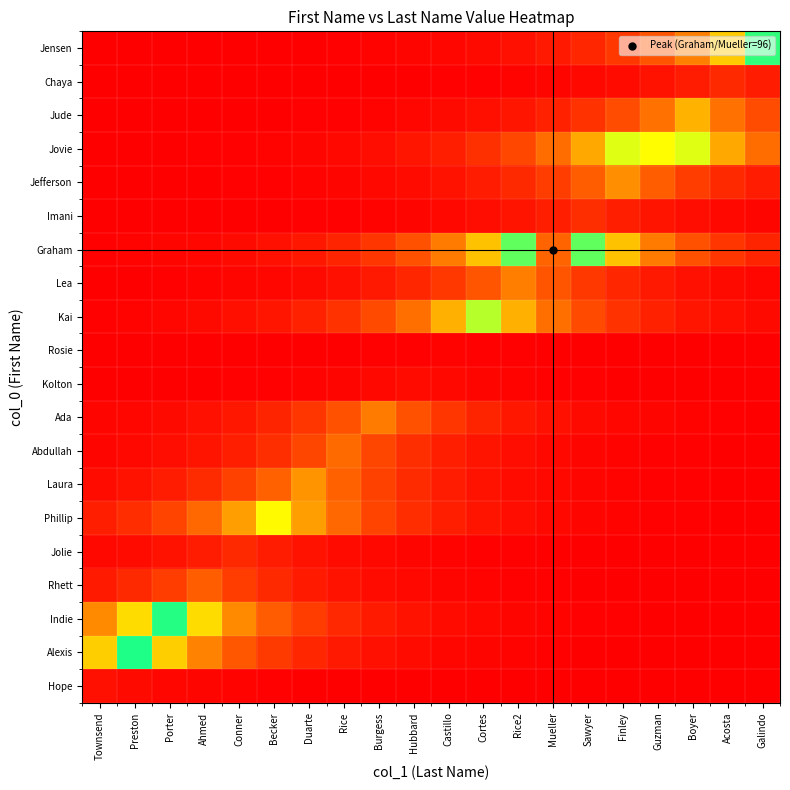

Reading right to left, what are all the values shown in this chart?

Hope: Galindo=0.0	Acosta=0.0	Boyer=0.0	Guzman=0.0	Finley=0.0	Sawyer=0.0	Mueller=0.0	Rice2=0.0	Cortes=0.0	Castillo=0.1	Hubbard=0.1	Burgess=0.2	Rice=0.2	Duarte=0.4	Becker=0.5	Conner=0.8	Ahmed=1.2	Porter=1.8	Preston=2.7	Townsend=4.0
Alexis: Galindo=0.1	Acosta=0.1	Boyer=0.1	Guzman=0.2	Finley=0.3	Sawyer=0.4	Mueller=0.6	Rice2=0.8	Cortes=1.2	Castillo=1.9	Hubbard=2.8	Burgess=4.1	Rice=6.2	Duarte=9.2	Becker=13.7	Conner=20.5	Ahmed=30.6	Porter=45.6	Preston=68.0	Townsend=45.6
Indie: Galindo=0.1	Acosta=0.1	Boyer=0.2	Guzman=0.3	Finley=0.4	Sawyer=0.6	Mueller=0.9	Rice2=1.3	Cortes=2.0	Castillo=2.9	Hubbard=4.4	Burgess=6.5	Rice=9.7	Duarte=14.5	Becker=21.7	Conner=32.4	Ahmed=48.3	Porter=72.0	Preston=48.3	Townsend=32.4
Rhett: Galindo=0.0	Acosta=0.1	Boyer=0.1	Guzman=0.1	Finley=0.2	Sawyer=0.3	Mueller=0.4	Rice2=0.6	Cortes=0.9	Castillo=1.3	Hubbard=2.0	Burgess=3.0	Rice=4.4	Duarte=6.6	Becker=9.9	Conner=14.7	Ahmed=22.0	Porter=14.7	Preston=9.9	Townsend=6.6
Jolie: Galindo=0.0	Acosta=0.0	Boyer=0.1	Guzman=0.1	Finley=0.1	Sawyer=0.2	Mueller=0.3	Rice2=0.4	Cortes=0.6	Castillo=0.9	Hubbard=1.4	Burgess=2.0	Rice=3.0	Duarte=4.5	Becker=6.7	Conner=10.0	Ahmed=6.7	Porter=4.5	Preston=3.0	Townsend=2.0
Phillip: Galindo=0.2	Acosta=0.3	Boyer=0.4	Guzman=0.7	Finley=1.0	Sawyer=1.5	Mueller=2.2	Rice2=3.3	Cortes=4.9	Castillo=7.3	Hubbard=10.9	Burgess=16.3	Rice=24.3	Duarte=36.2	Becker=54.0	Conner=36.2	Ahmed=24.3	Porter=16.3	Preston=10.9	Townsend=7.3
Laura: Galindo=0.2	Acosta=0.3	Boyer=0.4	Guzman=0.6	Finley=0.9	Sawyer=1.4	Mueller=2.1	Rice2=3.1	Cortes=4.6	Castillo=6.9	Hubbard=10.2	Burgess=15.3	Rice=22.8	Duarte=34.0	Becker=22.8	Conner=15.3	Ahmed=10.2	Porter=6.9	Preston=4.6	Townsend=3.1
Abdullah: Galindo=0.2	Acosta=0.3	Boyer=0.5	Guzman=0.7	Finley=1.0	Sawyer=1.5	Mueller=2.3	Rice2=3.4	Cortes=5.0	Castillo=7.5	Hubbard=11.2	Burgess=16.8	Rice=25.0	Duarte=16.8	Becker=11.2	Conner=7.5	Ahmed=5.0	Porter=3.4	Preston=2.3	Townsend=1.5
Ada: Galindo=0.4	Acosta=0.5	Boyer=0.8	Guzman=1.2	Finley=1.8	Sawyer=2.6	Mueller=3.9	Rice2=5.9	Cortes=8.7	Castillo=13.0	Hubbard=19.4	Burgess=29.0	Rice=19.4	Duarte=13.0	Becker=8.7	Conner=5.9	Ahmed=3.9	Porter=2.6	Preston=1.8	Townsend=1.2
Kolton: Galindo=0.1	Acosta=0.1	Boyer=0.1	Guzman=0.2	Finley=0.3	Sawyer=0.4	Mueller=0.6	Rice2=0.9	Cortes=1.3	Castillo=2.0	Hubbard=3.0	Burgess=2.0	Rice=1.3	Duarte=0.9	Becker=0.6	Conner=0.4	Ahmed=0.3	Porter=0.2	Preston=0.1	Townsend=0.1
Rosie: Galindo=0.0	Acosta=0.0	Boyer=0.1	Guzman=0.1	Finley=0.1	Sawyer=0.2	Mueller=0.3	Rice2=0.4	Cortes=0.7	Castillo=1.0	Hubbard=0.7	Burgess=0.4	Rice=0.3	Duarte=0.2	Becker=0.1	Conner=0.1	Ahmed=0.1	Porter=0.0	Preston=0.0	Townsend=0.0
Kai: Galindo=2.4	Acosta=3.6	Boyer=5.4	Guzman=8.0	Finley=11.9	Sawyer=17.8	Mueller=26.5	Rice2=39.5	Cortes=59.0	Castillo=39.5	Hubbard=26.5	Burgess=17.8	Rice=11.9	Duarte=8.0	Becker=5.4	Conner=3.6	Ahmed=2.4	Porter=1.6	Preston=1.1	Townsend=0.7
Lea: Galindo=1.8	Acosta=2.7	Boyer=4.1	Guzman=6.1	Finley=9.0	Sawyer=13.5	Mueller=20.1	Rice2=30.0	Cortes=20.1	Castillo=13.5	Hubbard=9.0	Burgess=6.1	Rice=4.1	Duarte=2.7	Becker=1.8	Conner=1.2	Ahmed=0.8	Porter=0.5	Preston=0.4	Townsend=0.2
Graham: Galindo=8.7	Acosta=13.0	Boyer=19.4	Guzman=28.9	Finley=43.1	Sawyer=64.4	Mueller=96.0	Rice2=64.4	Cortes=43.1	Castillo=28.9	Hubbard=19.4	Burgess=13.0	Rice=8.7	Duarte=5.8	Becker=3.9	Conner=2.6	Ahmed=1.8	Porter=1.2	Preston=0.8	Townsend=0.5
Imani: Galindo=1.5	Acosta=2.2	Boyer=3.3	Guzman=4.9	Finley=7.4	Sawyer=11.0	Mueller=7.4	Rice2=4.9	Cortes=3.3	Castillo=2.2	Hubbard=1.5	Burgess=1.0	Rice=0.7	Duarte=0.4	Becker=0.3	Conner=0.2	Ahmed=0.1	Porter=0.1	Preston=0.1	Townsend=0.0
Jefferson: Galindo=6.7	Acosta=9.9	Boyer=14.8	Guzman=22.1	Finley=33.0	Sawyer=22.1	Mueller=14.8	Rice2=9.9	Cortes=6.7	Castillo=4.5	Hubbard=3.0	Burgess=2.0	Rice=1.3	Duarte=0.9	Becker=0.6	Conner=0.4	Ahmed=0.3	Porter=0.2	Preston=0.1	Townsend=0.1
Jovie: Galindo=25.6	Acosta=38.2	Boyer=57.0	Guzman=85.0	Finley=57.0	Sawyer=38.2	Mueller=25.6	Rice2=17.2	Cortes=11.5	Castillo=7.7	Hubbard=5.2	Burgess=3.5	Rice=2.3	Duarte=1.6	Becker=1.0	Conner=0.7	Ahmed=0.5	Porter=0.3	Preston=0.2	Townsend=0.1
Jude: Galindo=18.0	Acosta=26.8	Boyer=40.0	Guzman=26.8	Finley=18.0	Sawyer=12.0	Mueller=8.1	Rice2=5.4	Cortes=3.6	Castillo=2.4	Hubbard=1.6	Burgess=1.1	Rice=0.7	Duarte=0.5	Becker=0.3	Conner=0.2	Ahmed=0.1	Porter=0.1	Preston=0.1	Townsend=0.0
Chaya: Galindo=6.7	Acosta=10.0	Boyer=6.7	Guzman=4.5	Finley=3.0	Sawyer=2.0	Mueller=1.4	Rice2=0.9	Cortes=0.6	Castillo=0.4	Hubbard=0.3	Burgess=0.2	Rice=0.1	Duarte=0.1	Becker=0.1	Conner=0.0	Ahmed=0.0	Porter=0.0	Preston=0.0	Townsend=0.0
Jensen: Galindo=67.0	Acosta=44.9	Boyer=30.1	Guzman=20.2	Finley=13.5	Sawyer=9.1	Mueller=6.1	Rice2=4.1	Cortes=2.7	Castillo=1.8	Hubbard=1.2	Burgess=0.8	Rice=0.6	Duarte=0.4	Becker=0.2	Conner=0.2	Ahmed=0.1	Porter=0.1	Preston=0.1	Townsend=0.0